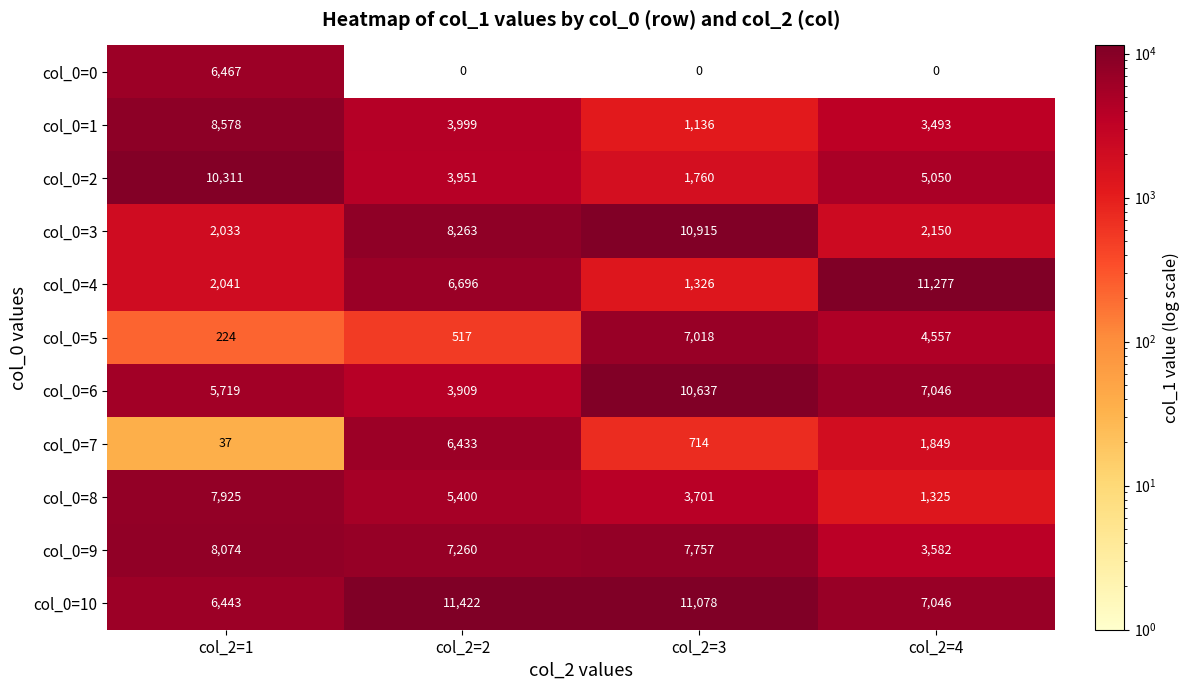

Which series changed the most between col_2=2 and col_2=4?

col_0=3